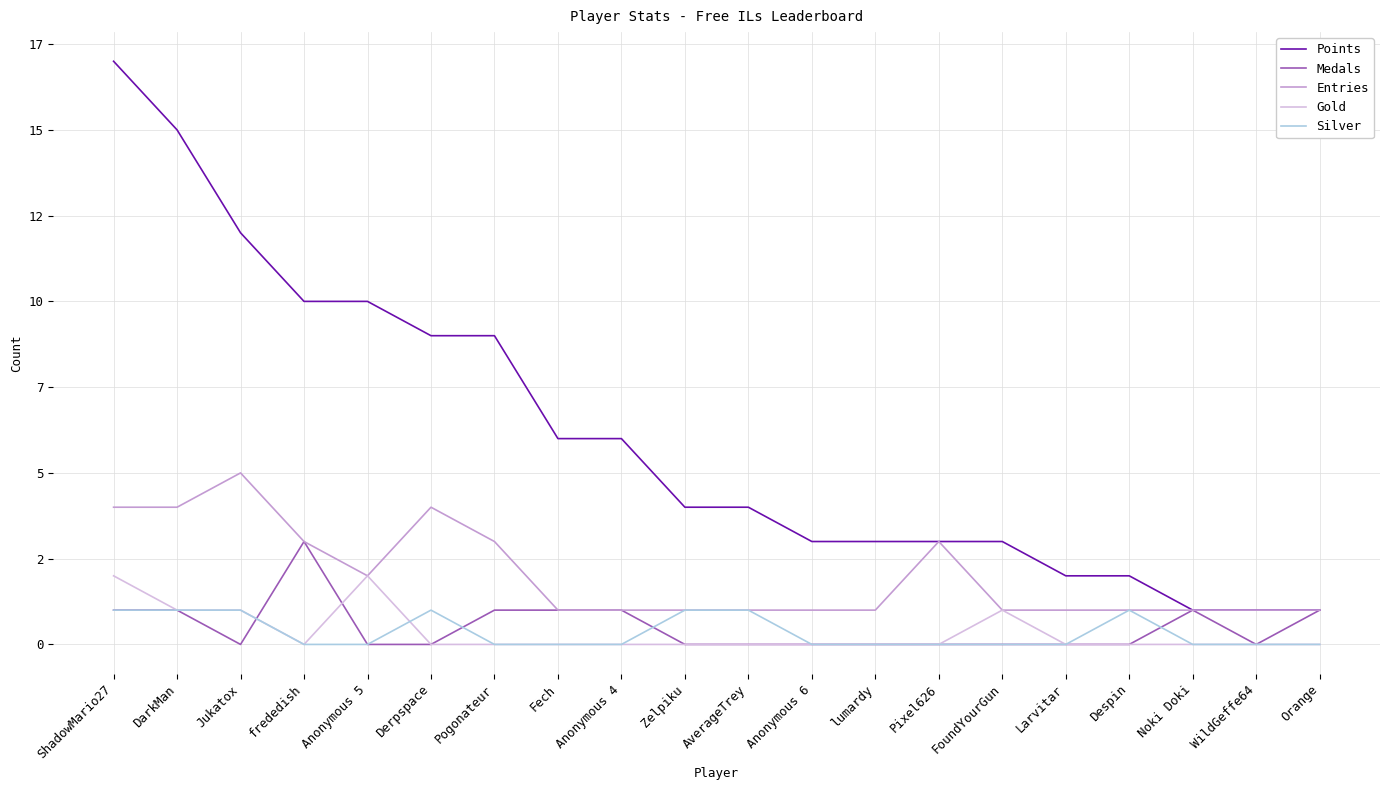

What is the label of the 16th point from the left?

Larvitar